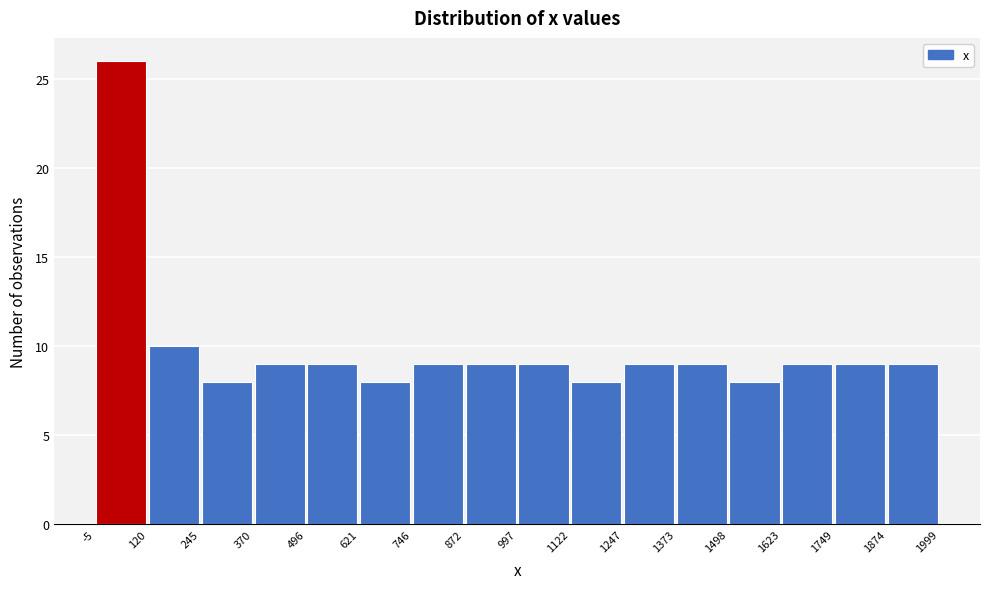

Reading left to right, list every bar in this chart as the range it spans on the x-axis followed by its height. The values are not printed on the chart, so give them approximately, as read against the axis.

-5 to 120: 26
120 to 245: 10
245 to 370: 8
370 to 496: 9
496 to 621: 9
621 to 746: 8
746 to 872: 9
872 to 997: 9
997 to 1122: 9
1122 to 1247: 8
1247 to 1373: 9
1373 to 1498: 9
1498 to 1623: 8
1623 to 1749: 9
1749 to 1874: 9
1874 to 1999: 9